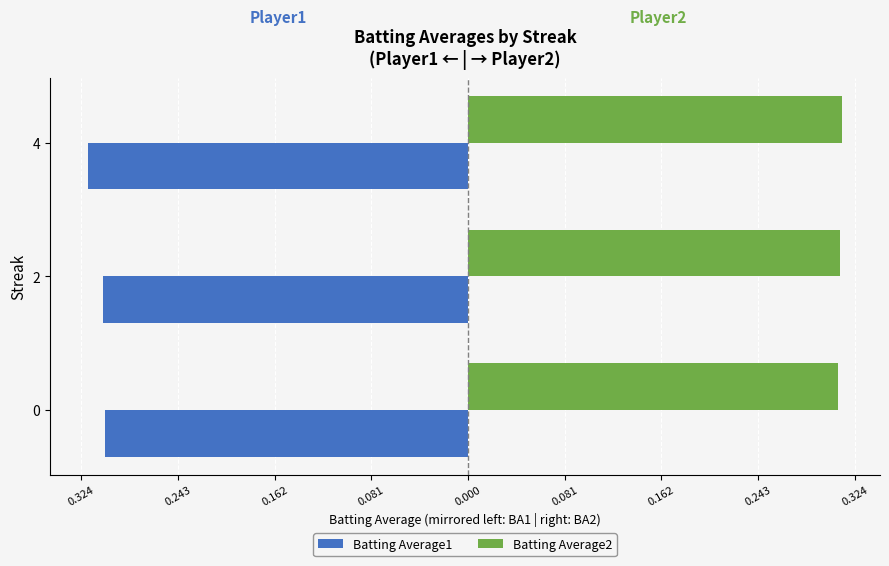

How many distinct data groups are displayed?

2